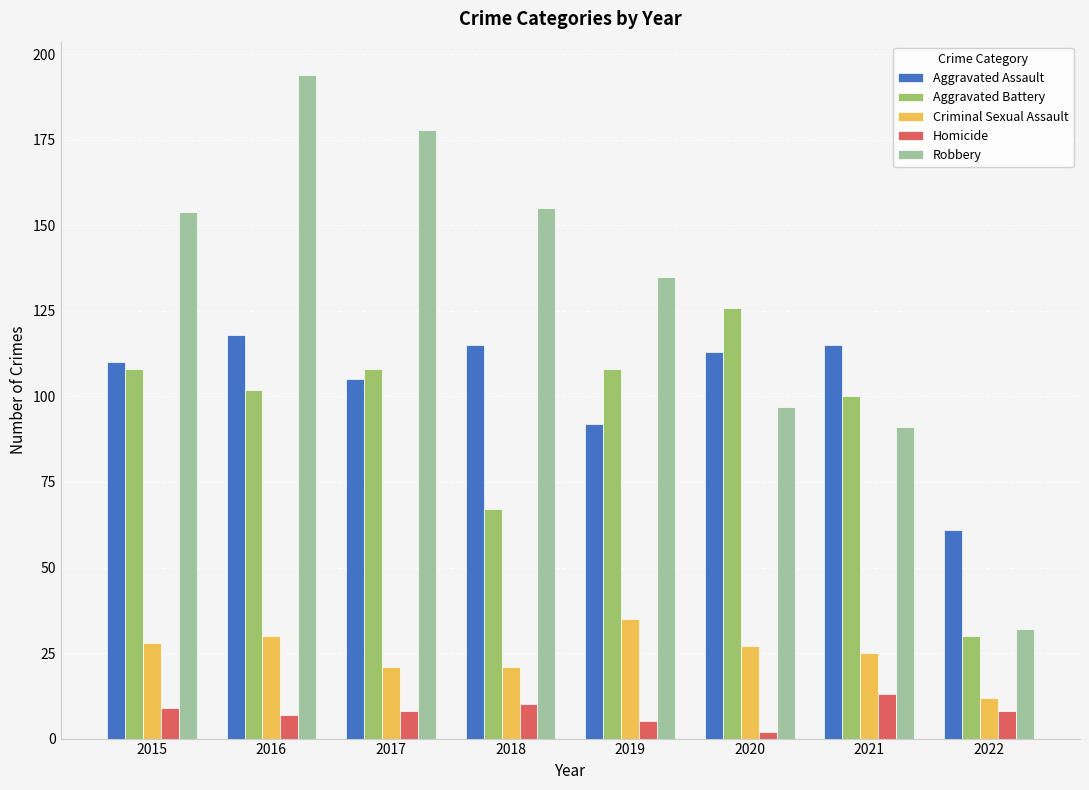

What is the value of the Homicide bar at the 5th from the left?

5